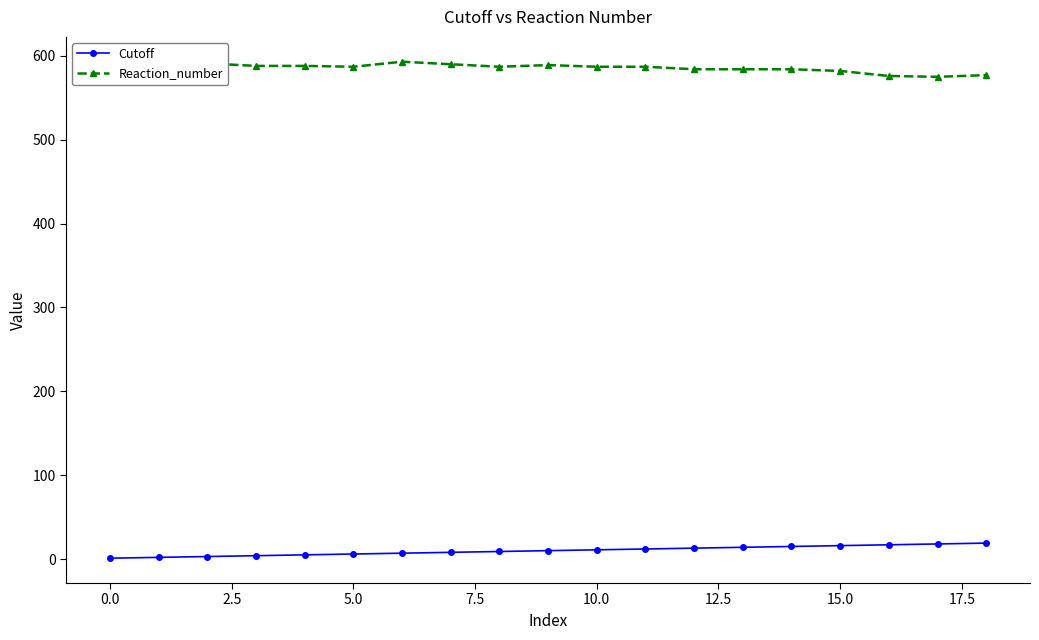

What is the value of the Reaction_number point at the 13th from the left?

584